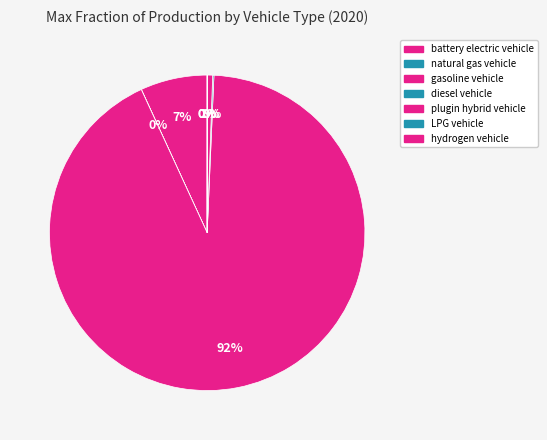

The diesel vehicle slice represents 0% of the pie. True or false?

True